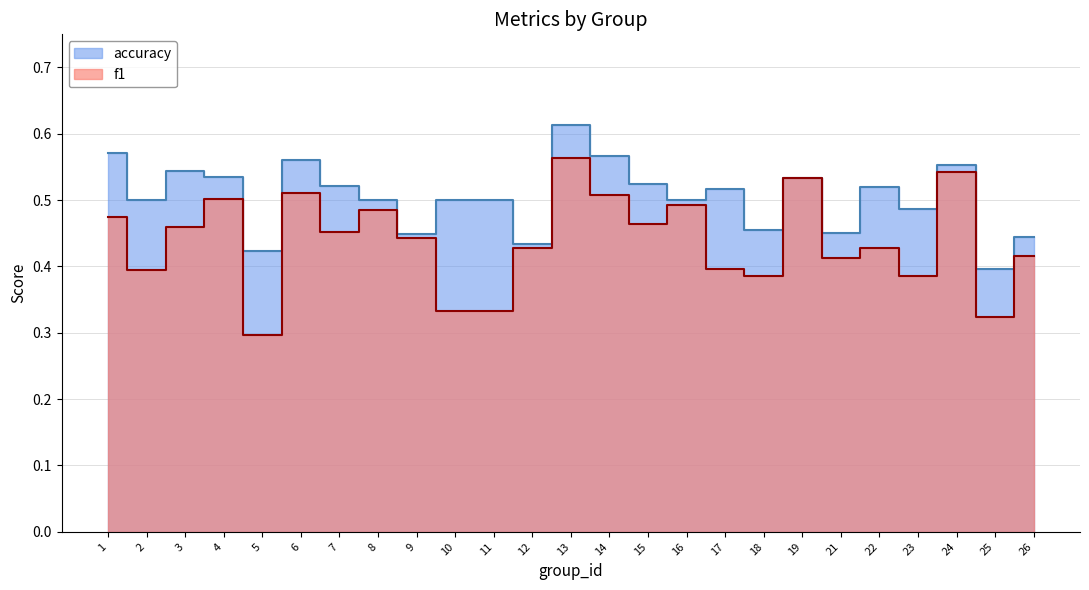

Reading right to left, extract all data points from this chart.

f1: 0.4	0.3	0.5	0.4	0.4	0.4	0.5	0.4	0.4	0.5	0.5	0.5	0.6	0.4	0.3	0.3	0.4	0.5	0.5	0.5	0.3	0.5	0.5	0.4	0.5
accuracy: 0.4	0.4	0.6	0.5	0.5	0.5	0.5	0.5	0.5	0.5	0.5	0.6	0.6	0.4	0.5	0.5	0.4	0.5	0.5	0.6	0.4	0.5	0.5	0.5	0.6